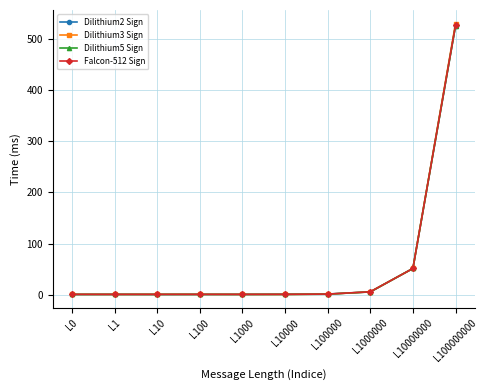

Which series has the largest range (max minus min)?

Dilithium3 Sign